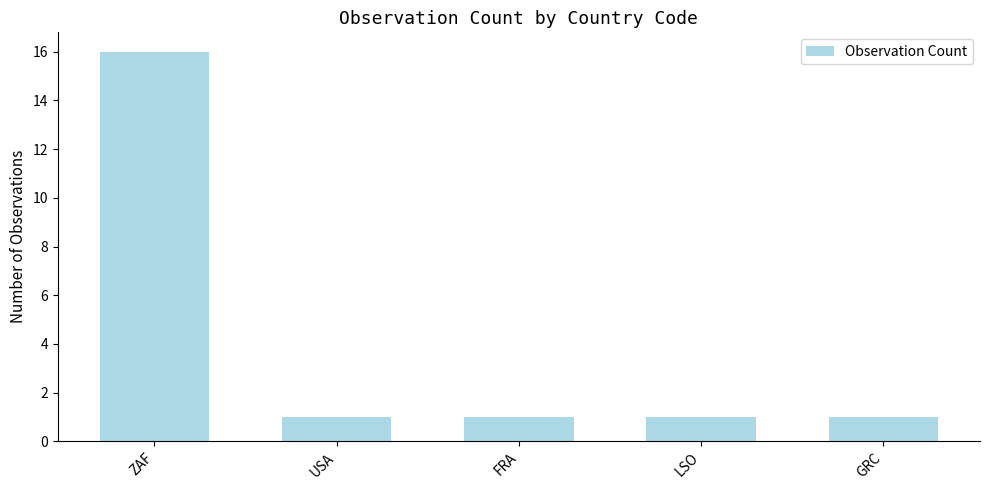

What is the change in value from ZAF to GRC?

-15